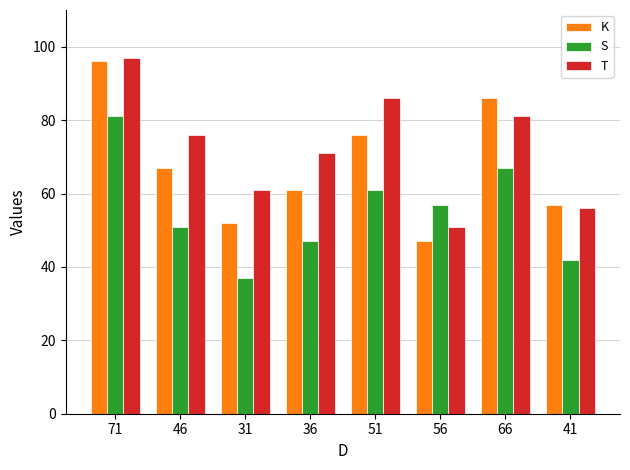

What is the lowest value of the T series?

51